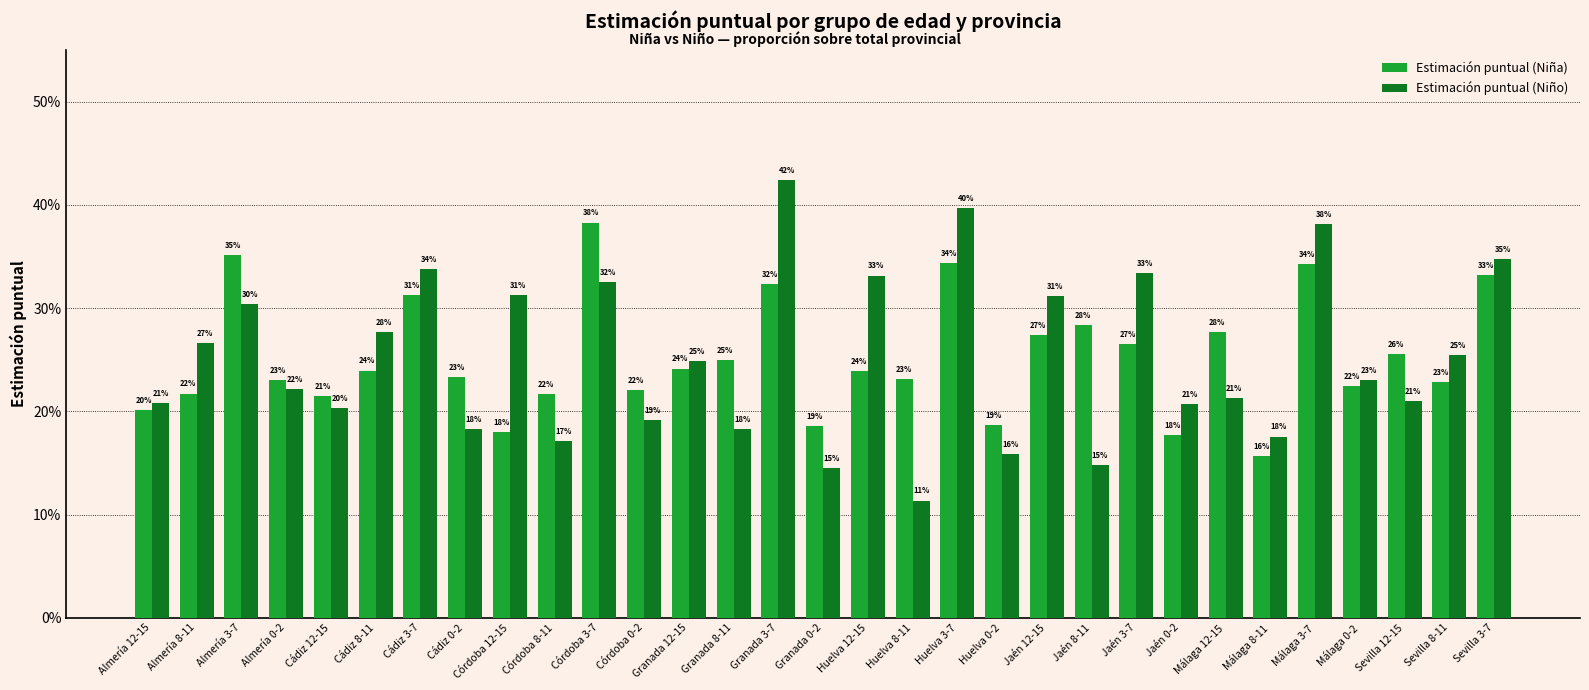

What is the label of the 29th bar from the left?

Sevilla 12-15